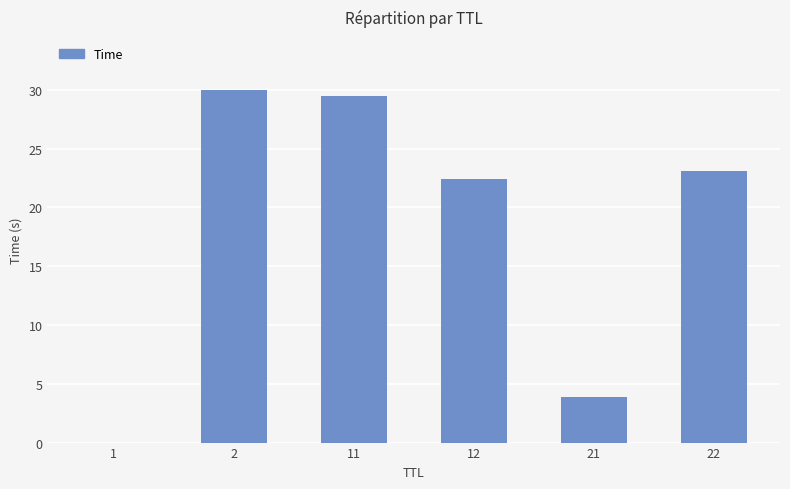

What is the difference between the values at 21 and 1?

3.9